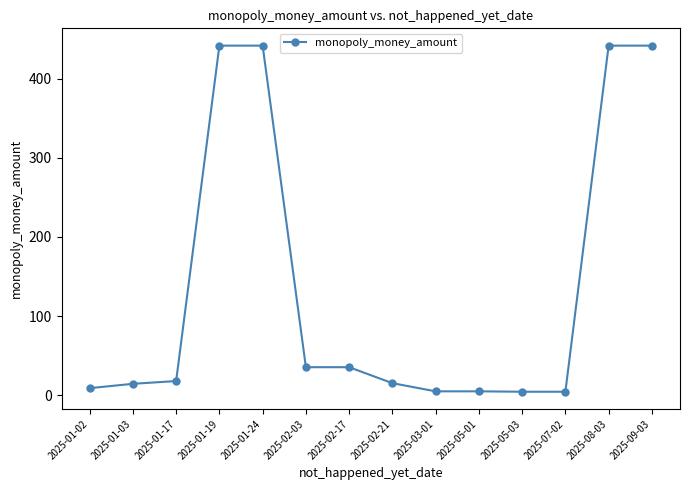

The value at 2025-02-21 is 15.3. True or false?

True